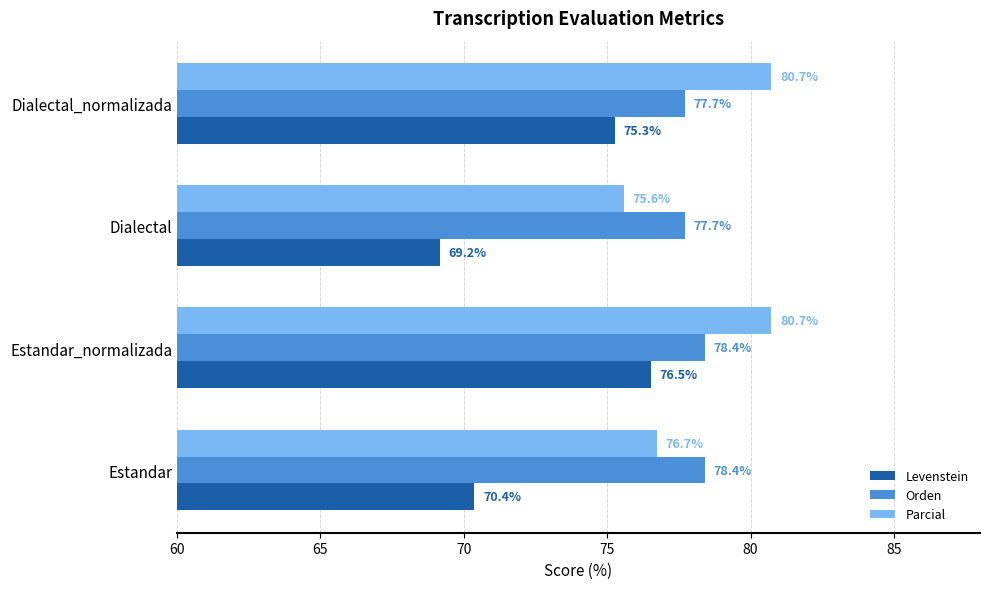

The value of Orden at Dialectal_normalizada is 77.7. True or false?

True